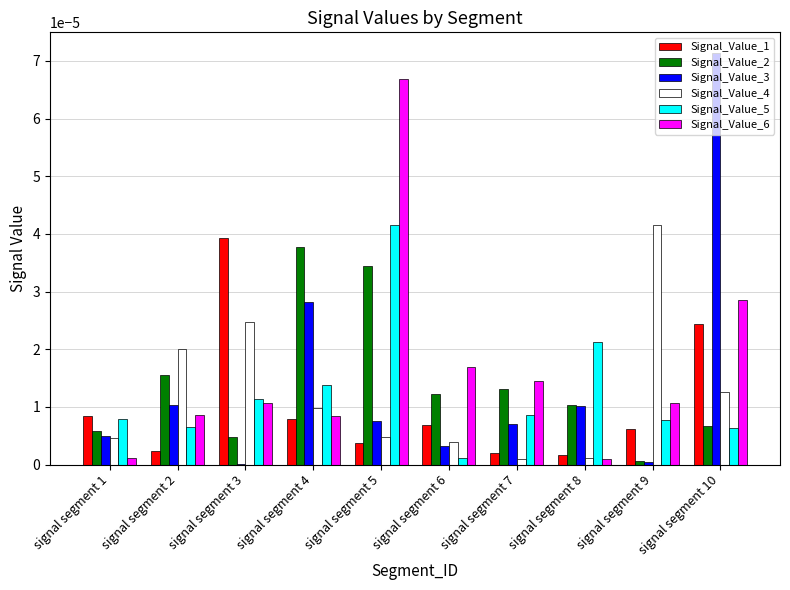

The Signal_Value_1 series shows 0.0 at signal segment 9. True or false?

True